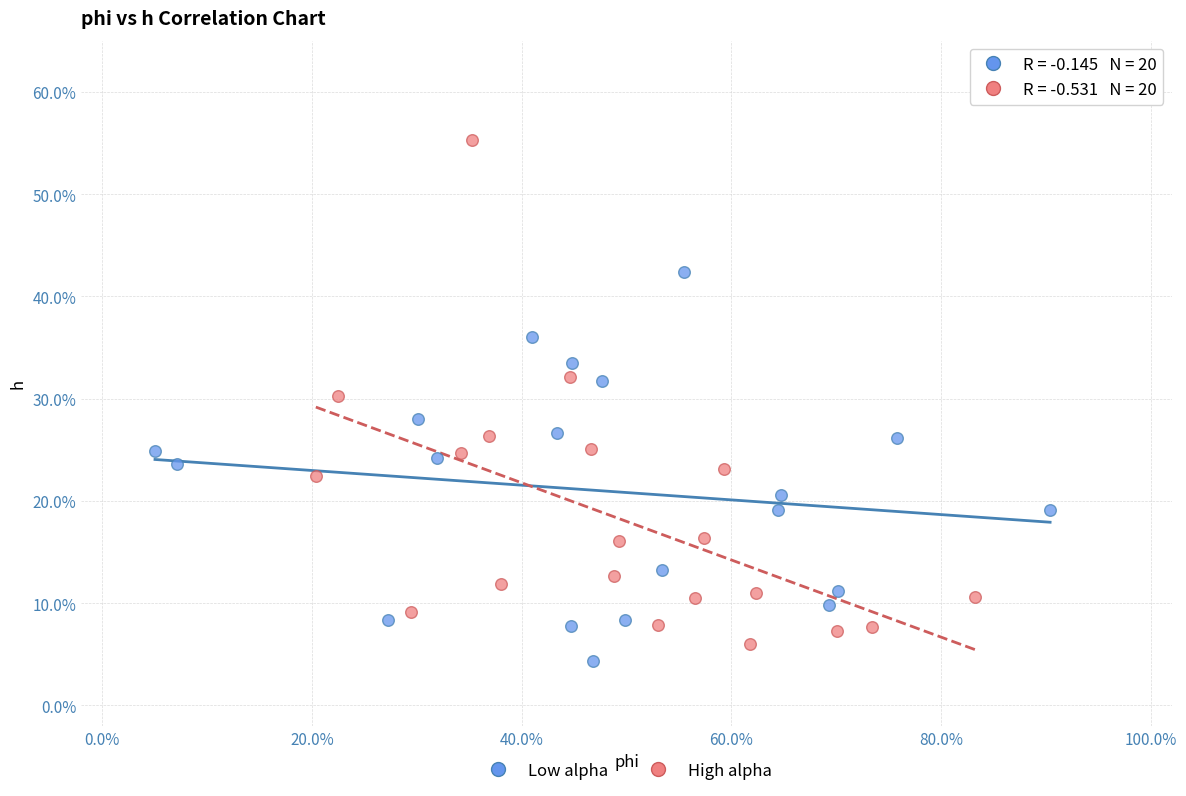

What are all the series names shown in the legend?

Low alpha, High alpha